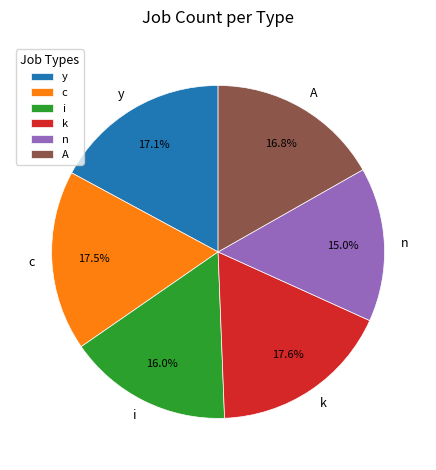

How many segments does this pie chart have?

6